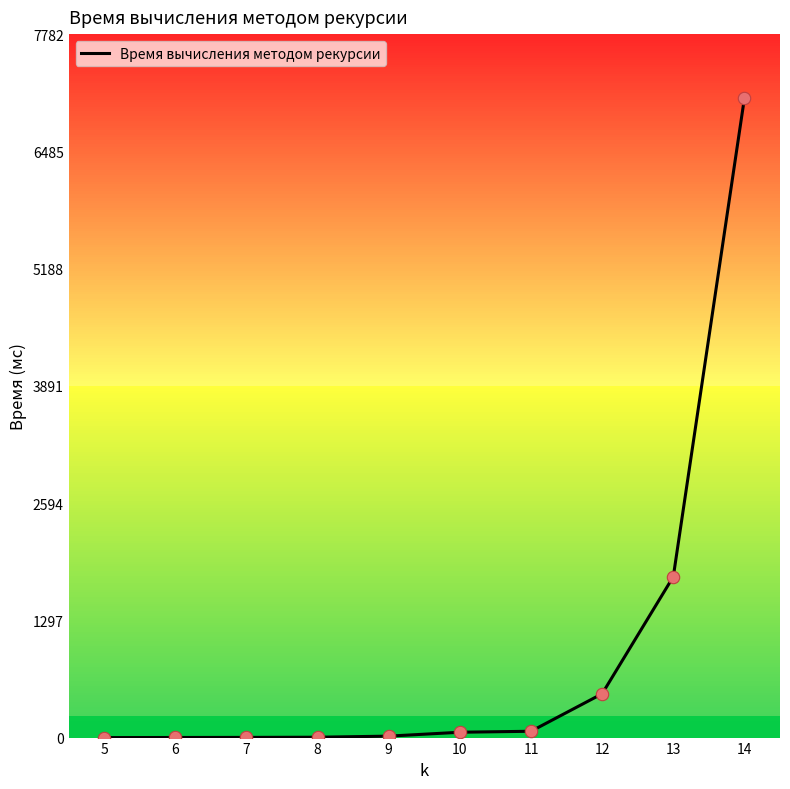

What is the change in value from 5 to 8?

+4